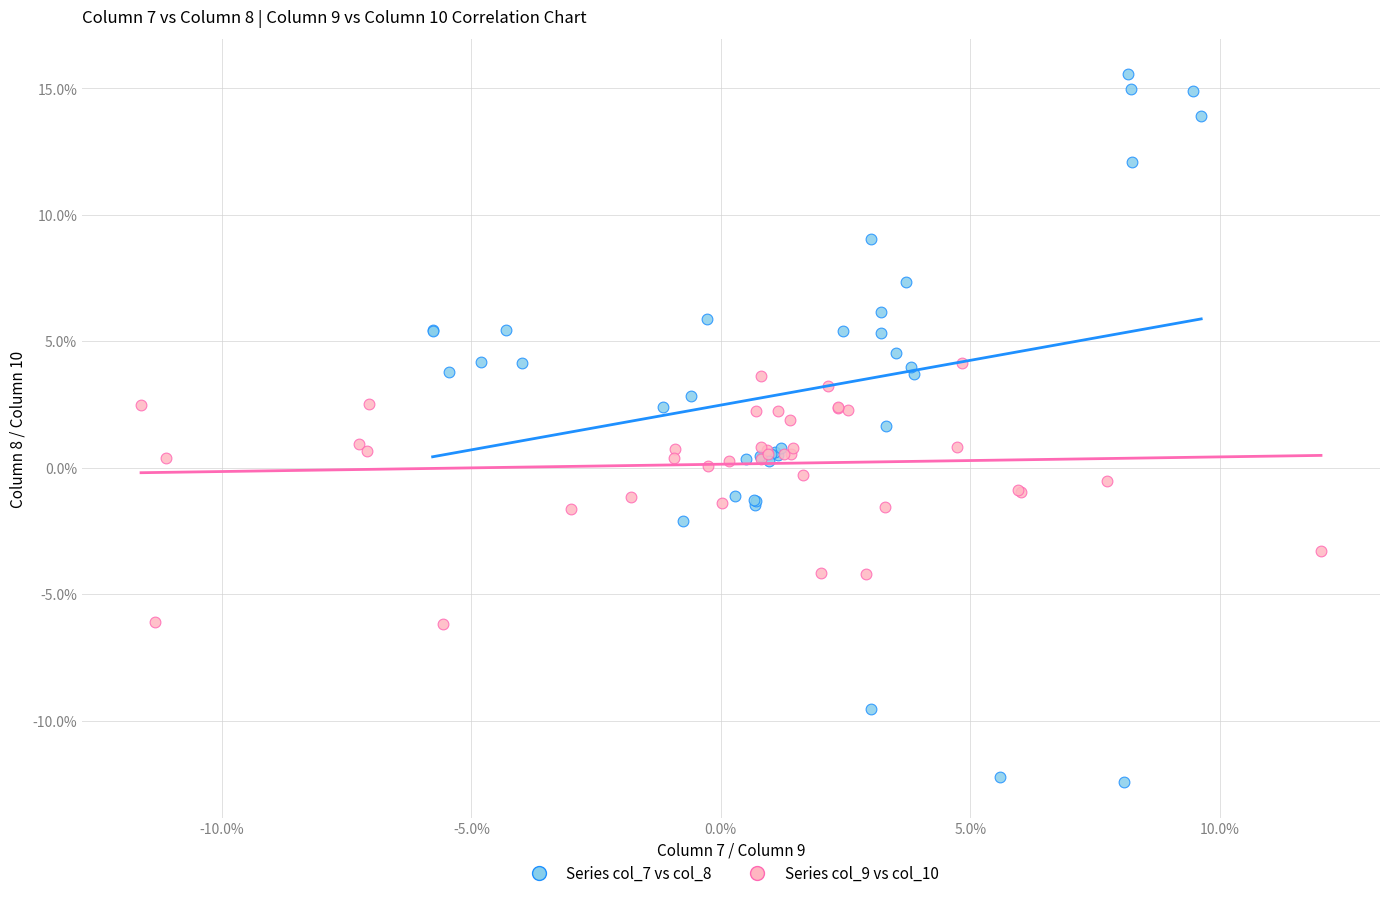

Which series reaches the maximum Y coordinate?

Series col_7 vs col_8